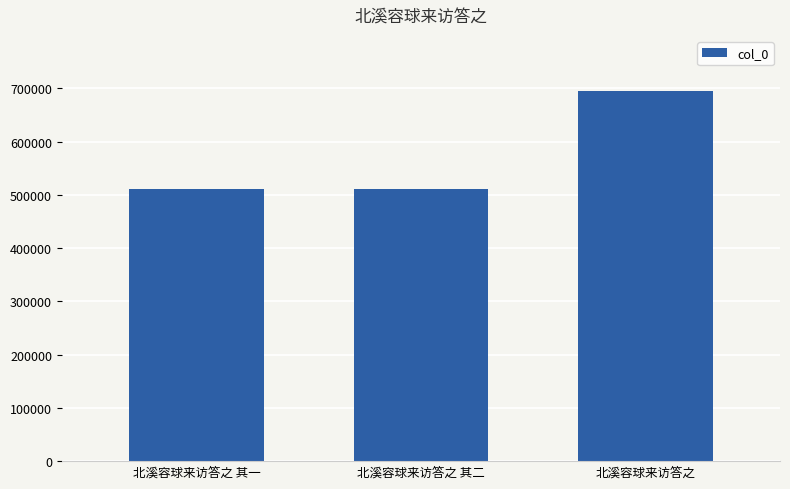

The chart shows a value of 511194 at 北溪容球来访答之 其一. True or false?

True